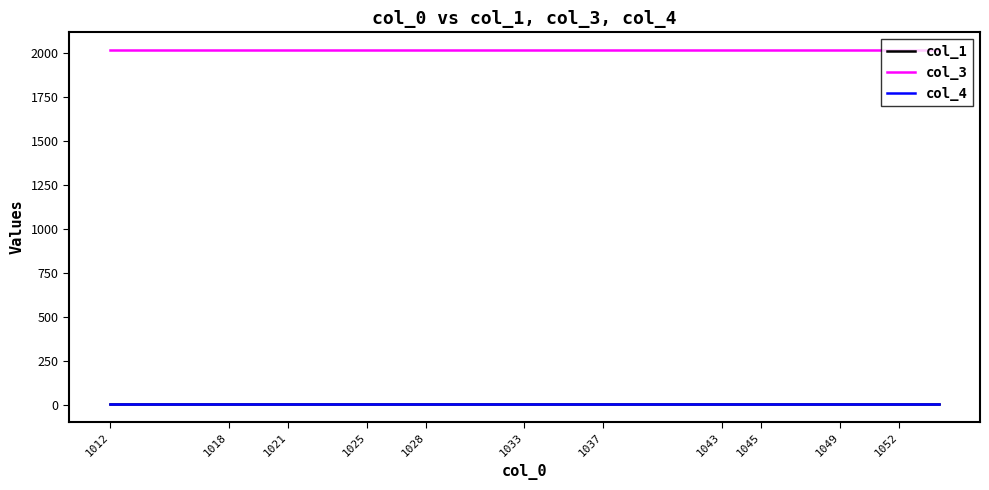

At how many categories does at least one series exceed 263?

22